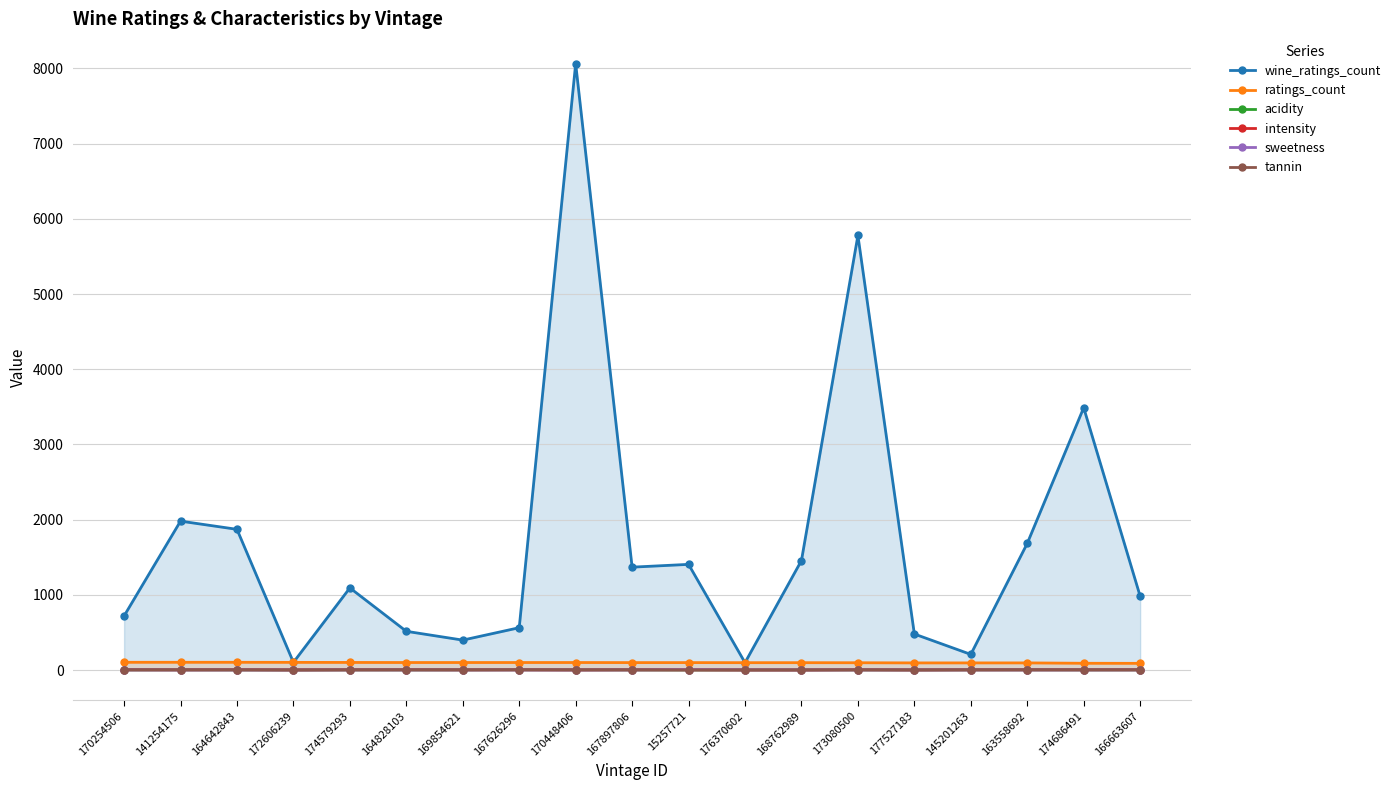

True or false: wine_ratings_count has a value of 1684.0 at 163558692.

True